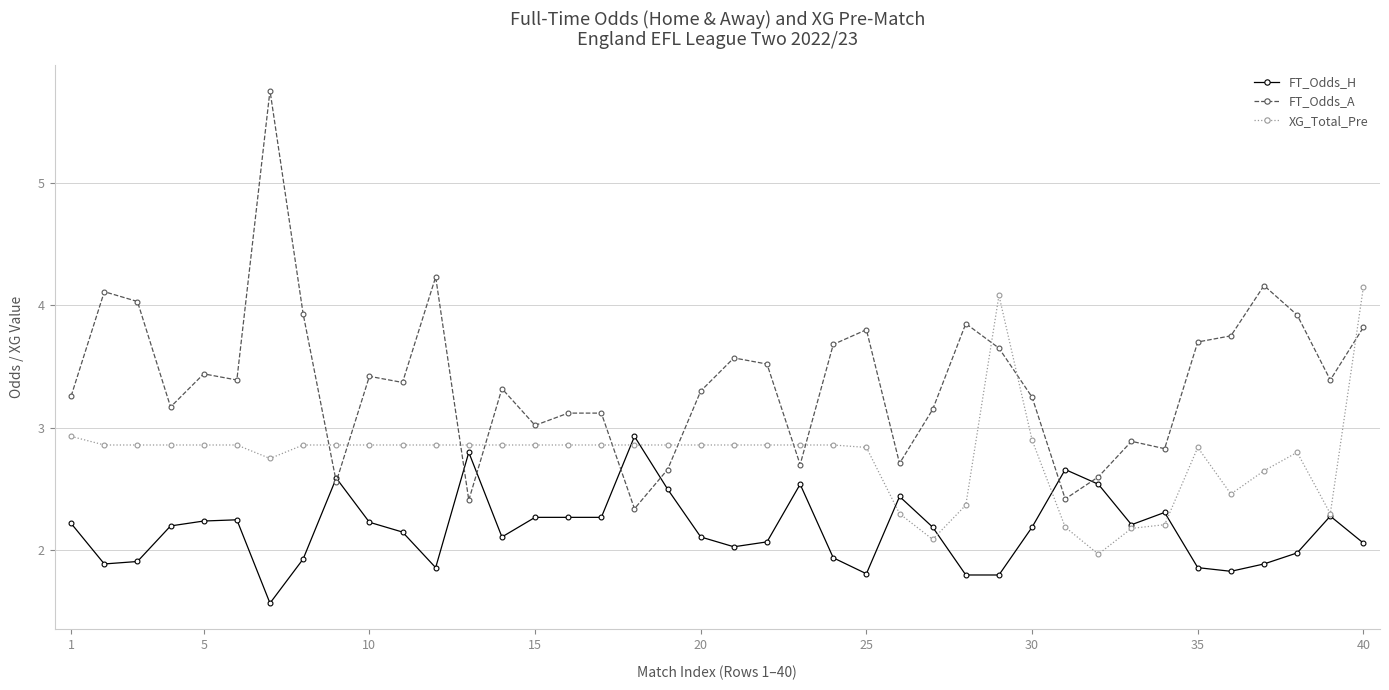

Which series has the largest total across all categories?

FT_Odds_A